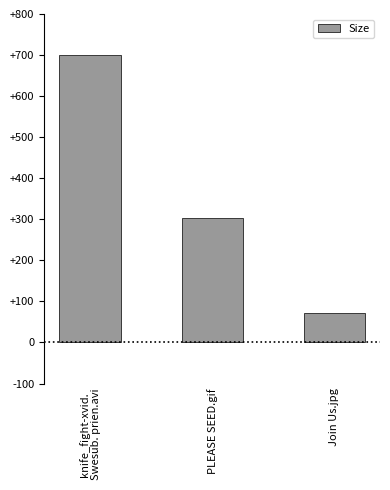

What is the value of the 2nd bar from the left?

303.4